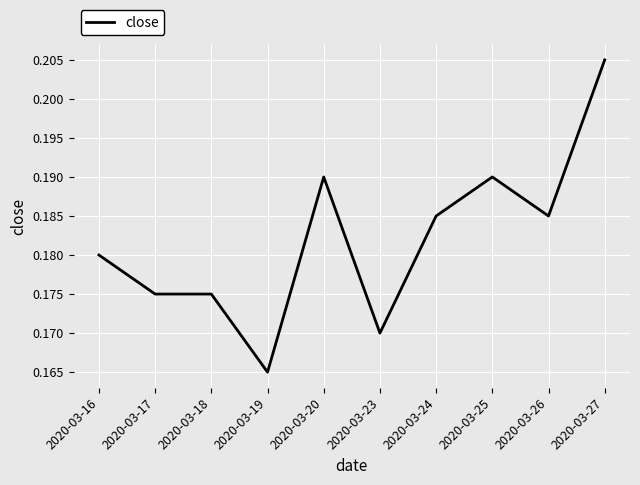

At which label is the value closest to 0?

2020-03-19